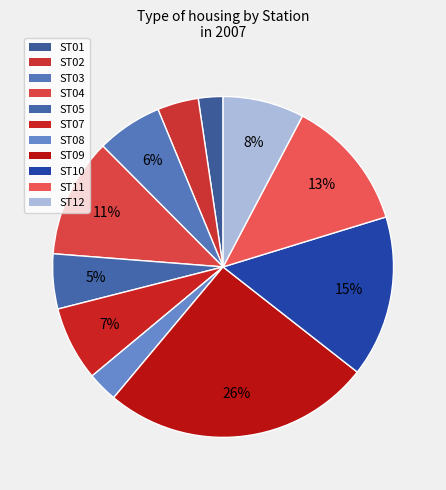

Which category has the smallest portion of the pie?

ST01